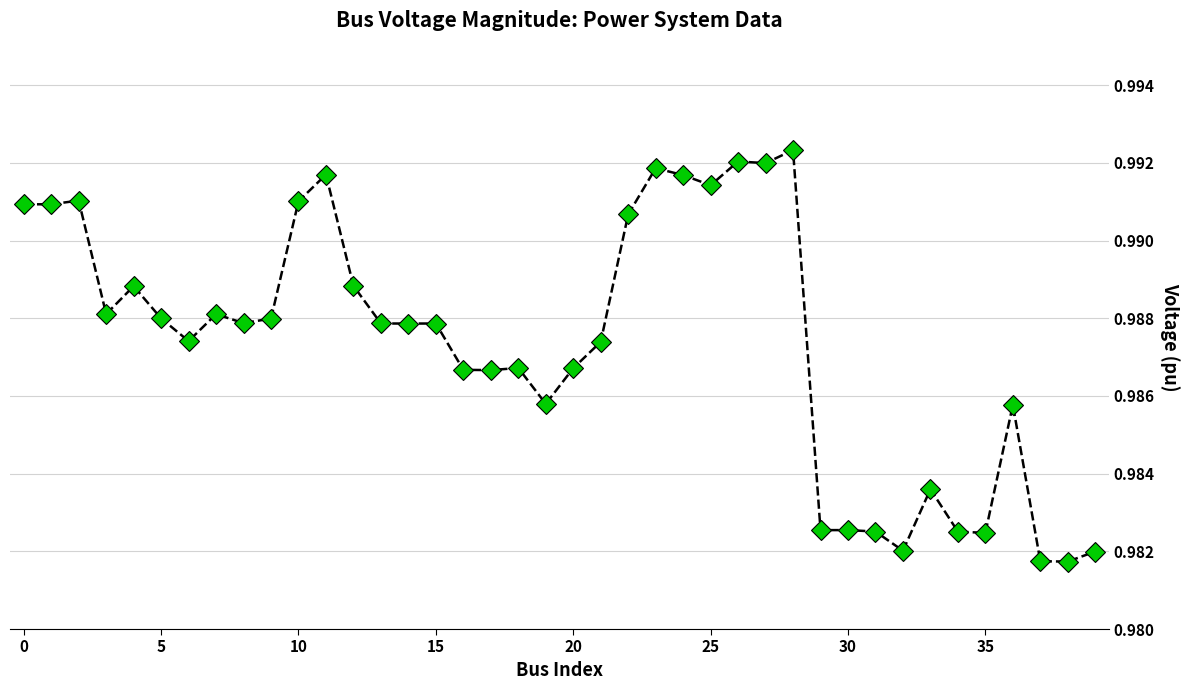

The value at 10 is 1.7. True or false?

False